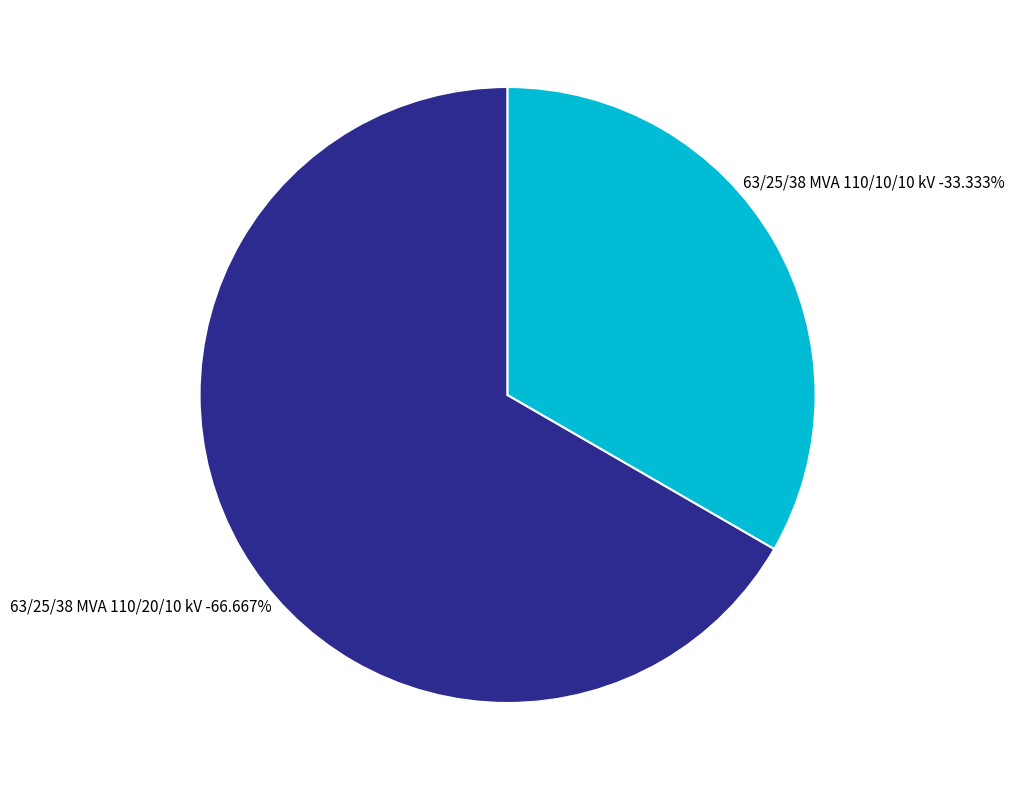

Which category has the smallest portion of the pie?

63/25/38 MVA 110/10/10 kV